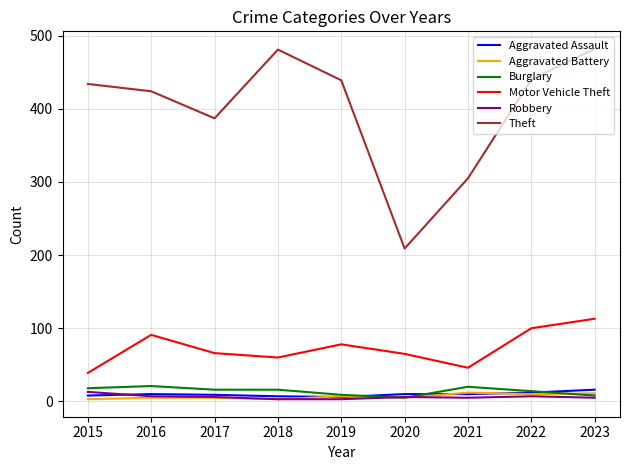

What is the sum of the Motor Vehicle Theft values at 2017 and 2020?

131